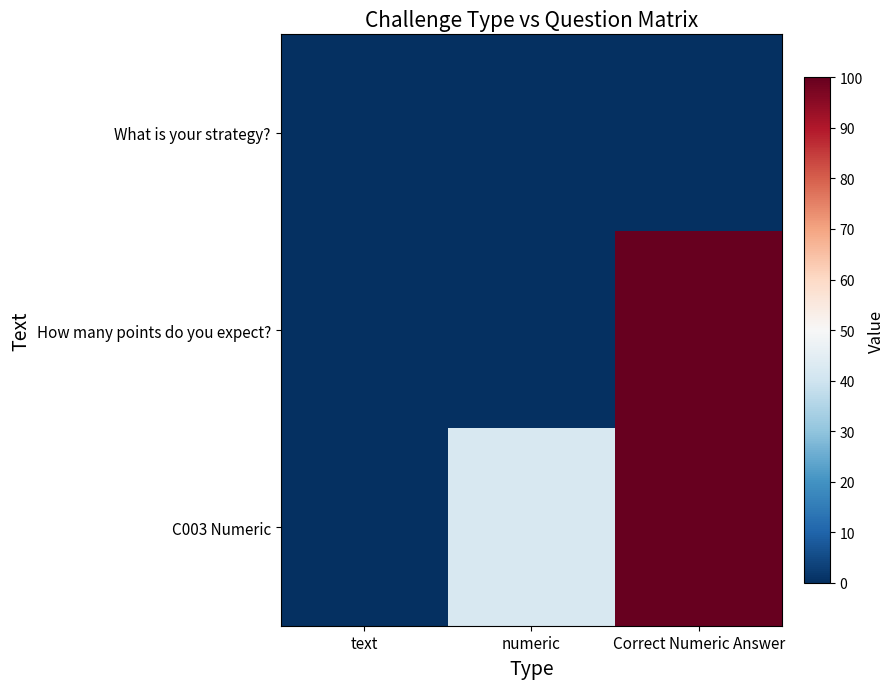

What is the total value across all series at Correct Numeric Answer?

200